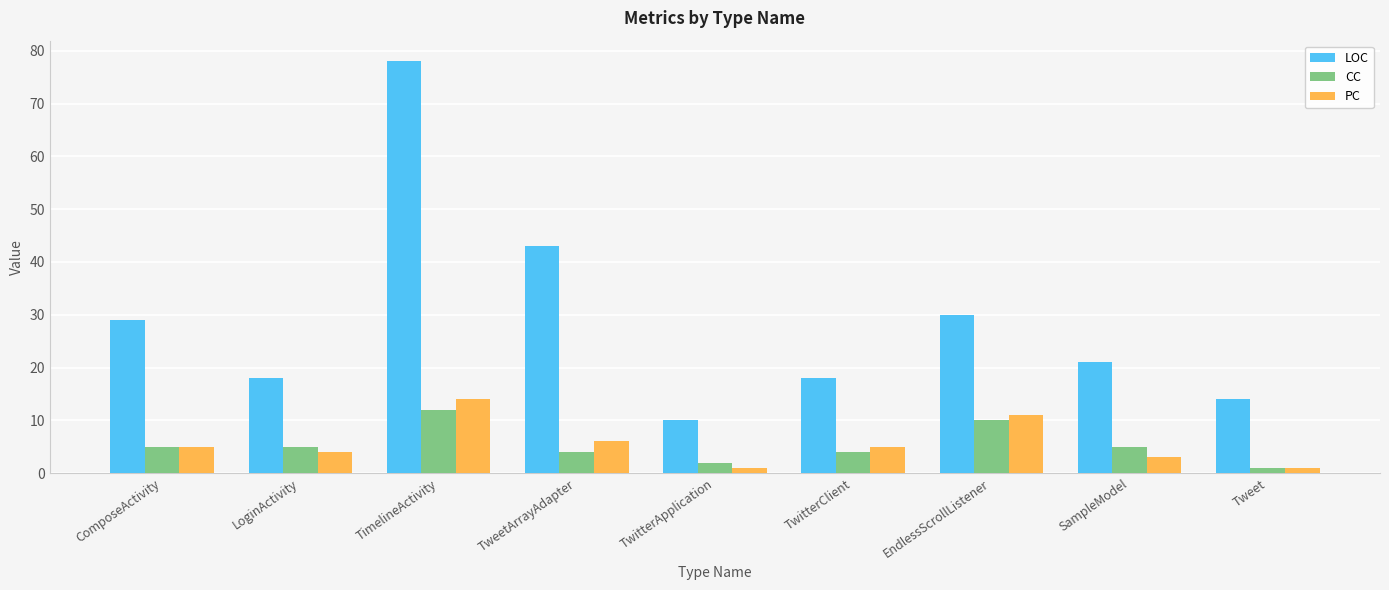

How many bars are there in total?

27